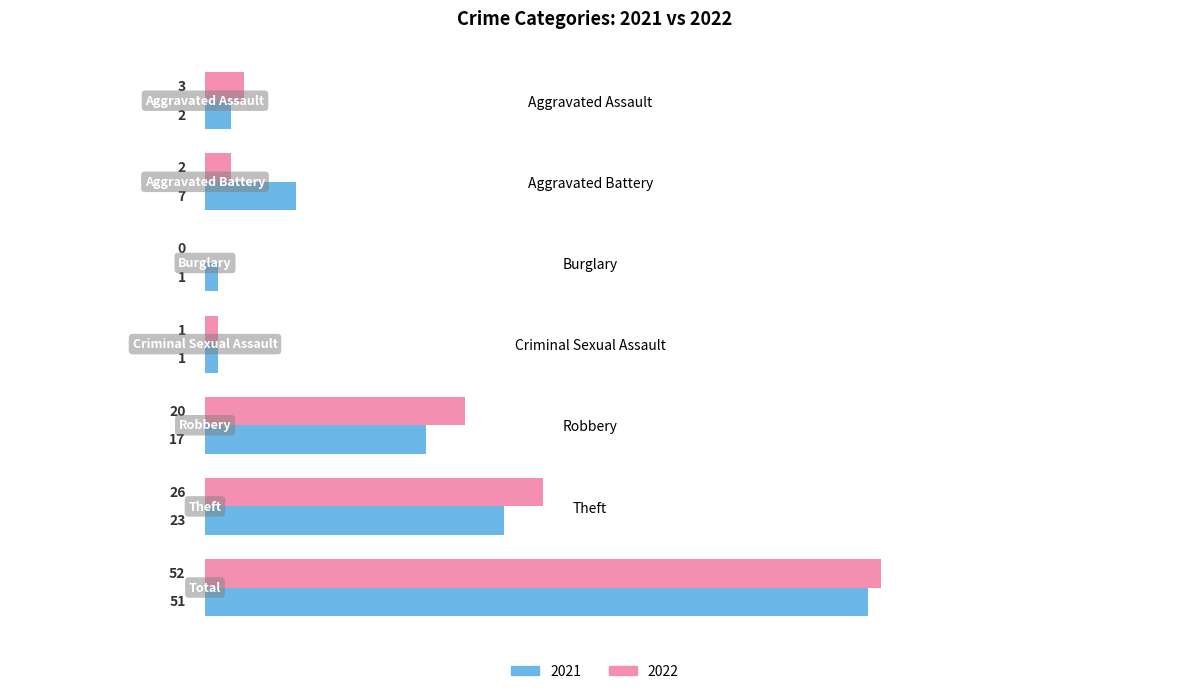

What value does the 2021 series have at Theft?

23